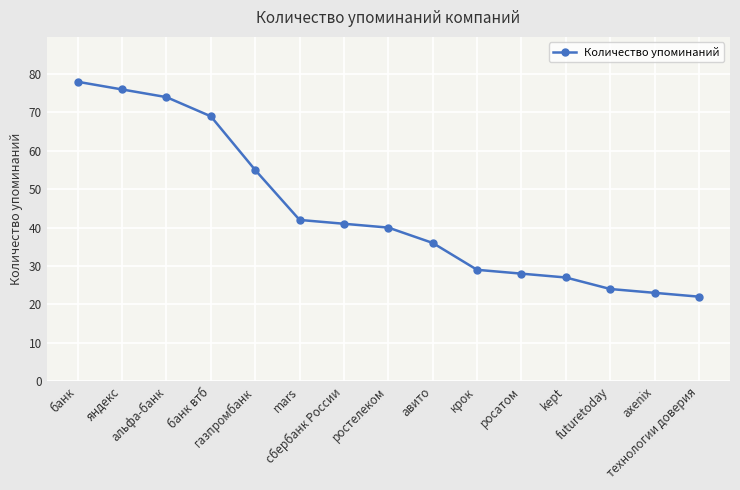

Reading right to left, extract all data points from this chart.

технологии доверия=22	axenix=23	futuretoday=24	kept=27	росатом=28	крок=29	авито=36	ростелеком=40	сбербанк России=41	mars=42	газпромбанк=55	банк втб=69	альфа-банк=74	яндекс=76	банк=78